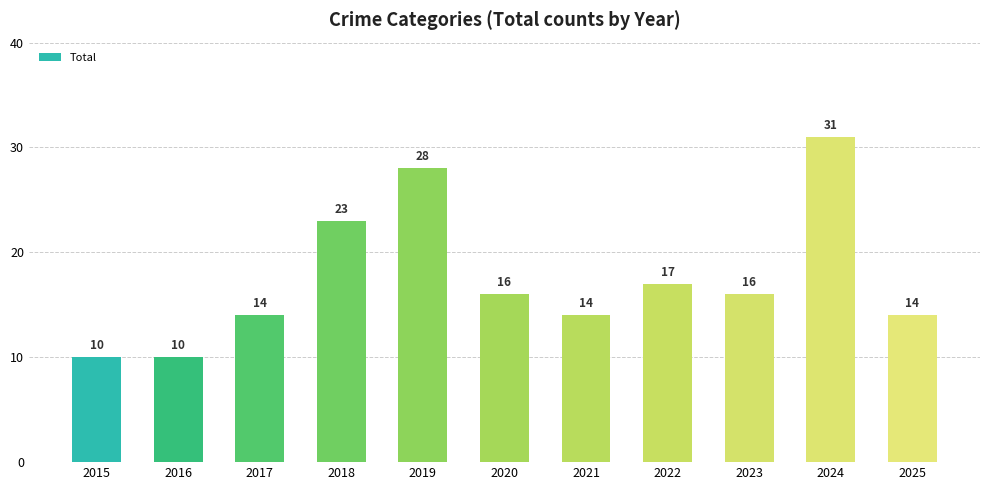

Reading left to right, extract all data points from this chart.

10	10	14	23	28	16	14	17	16	31	14